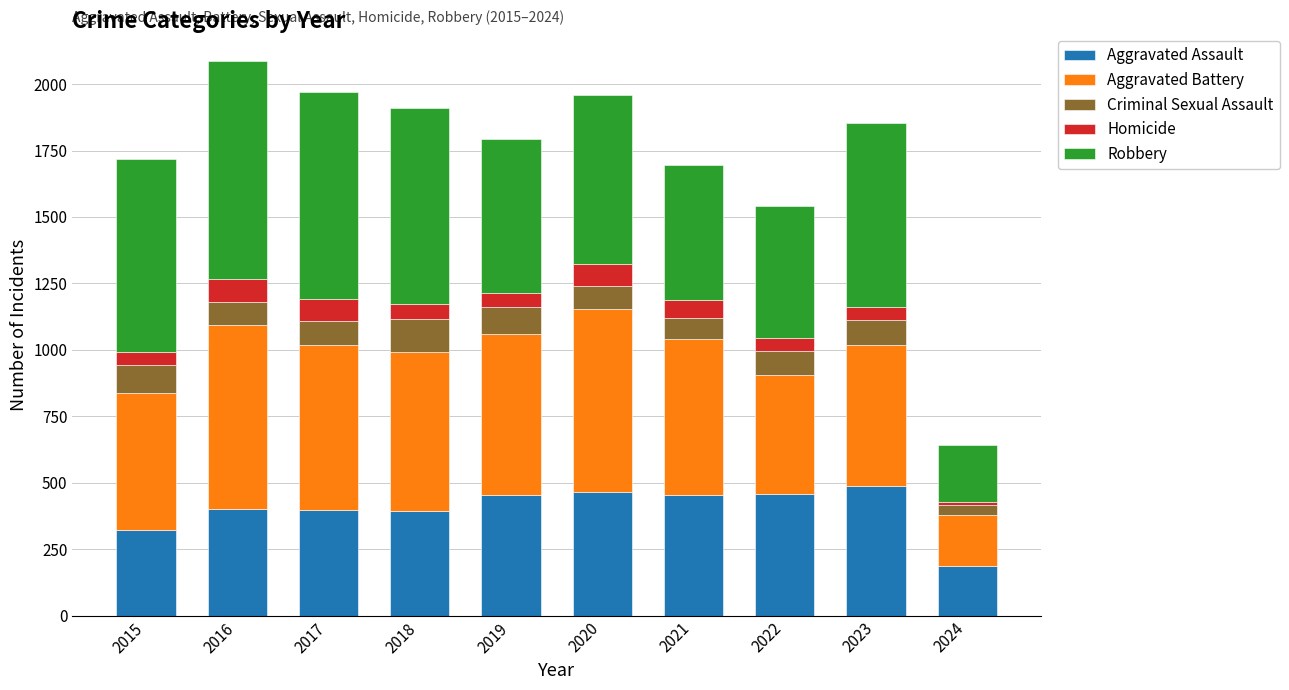

How many categories are shown in the chart?

10